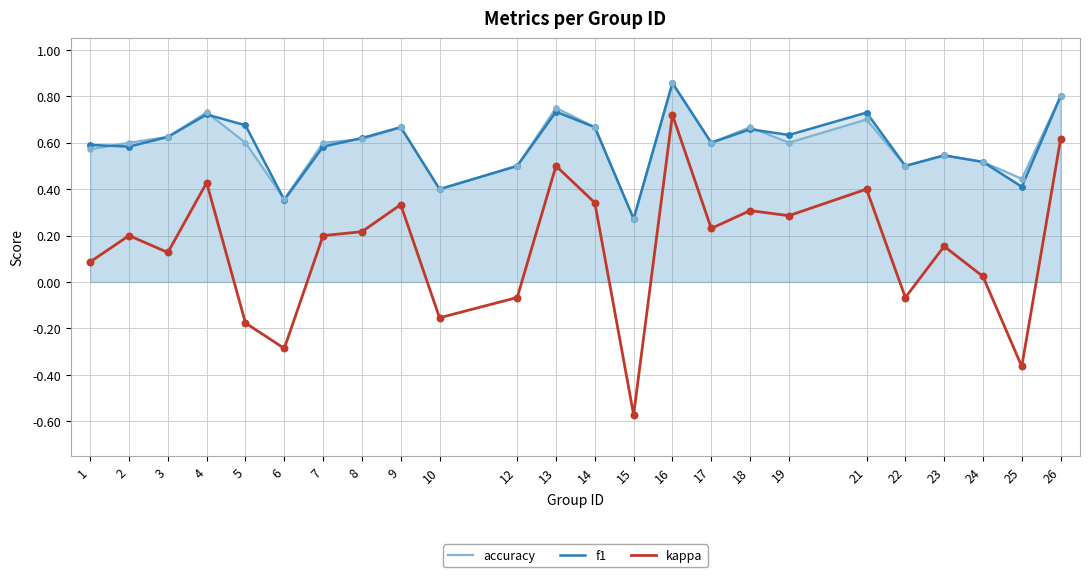

Is the value of accuracy at 16 greater than the value of f1 at 15?

Yes